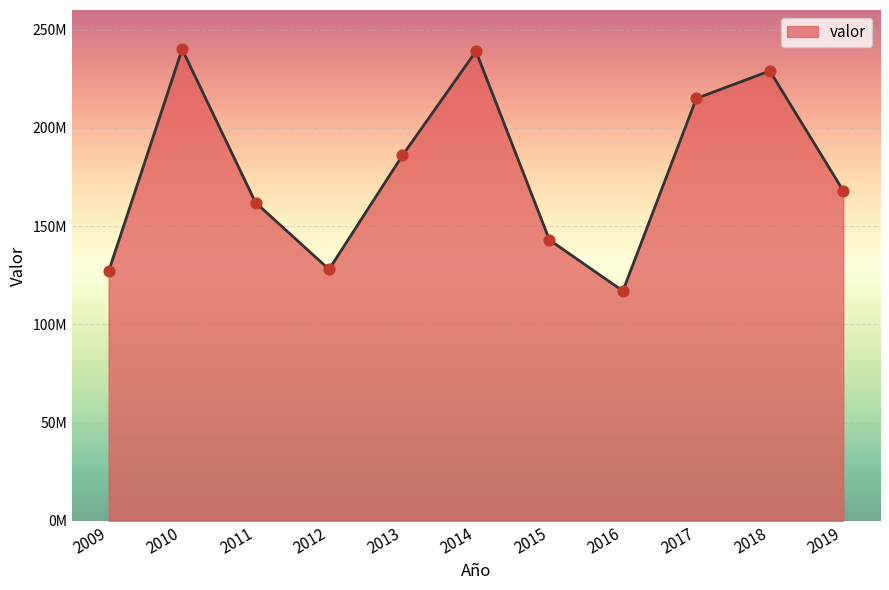

Is this an area chart (filled region under the line)?

Yes